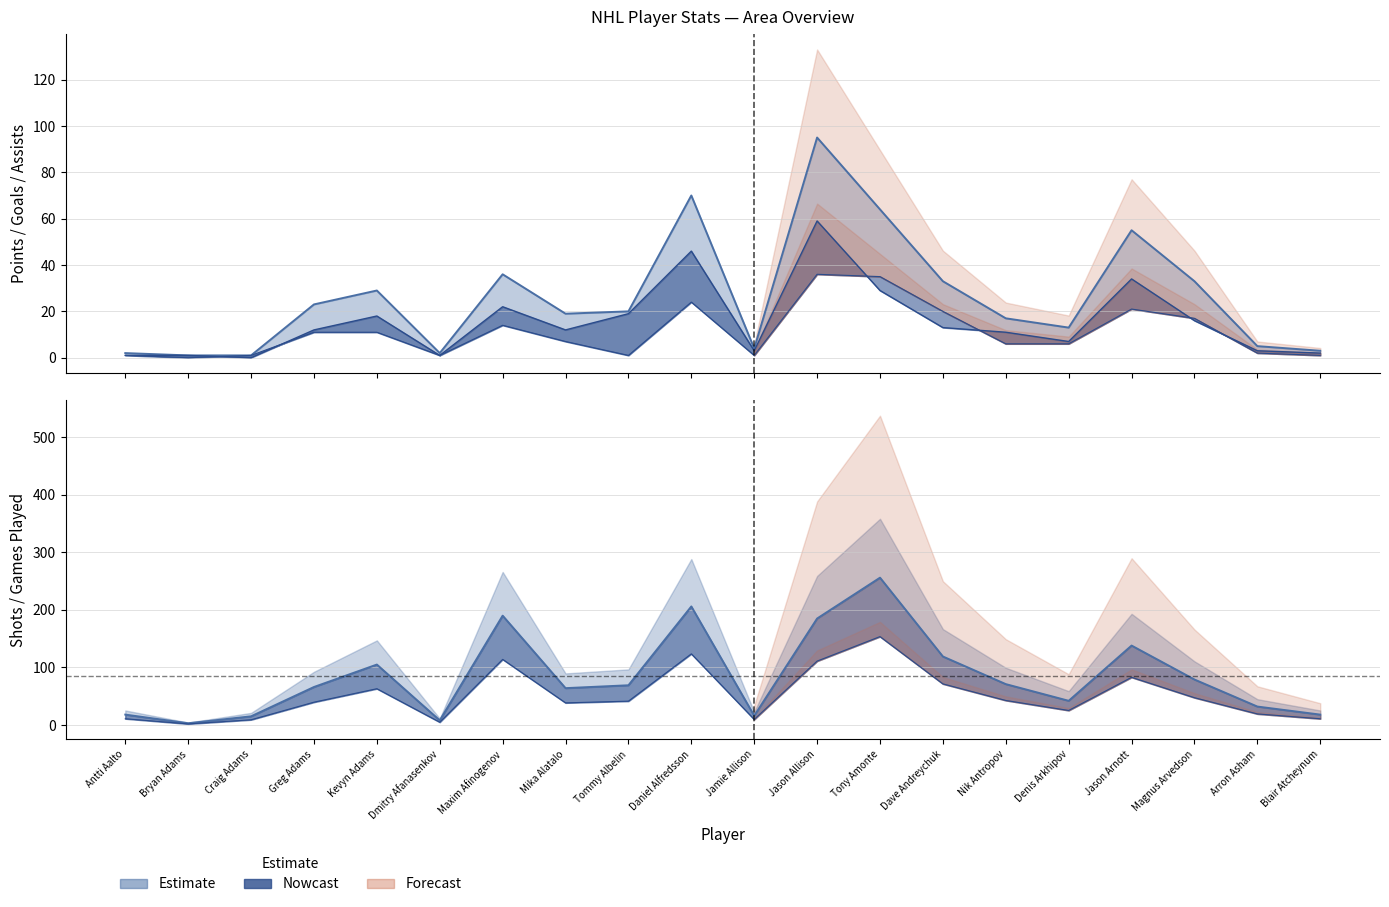

True or false: S and A intersect in this chart.

False